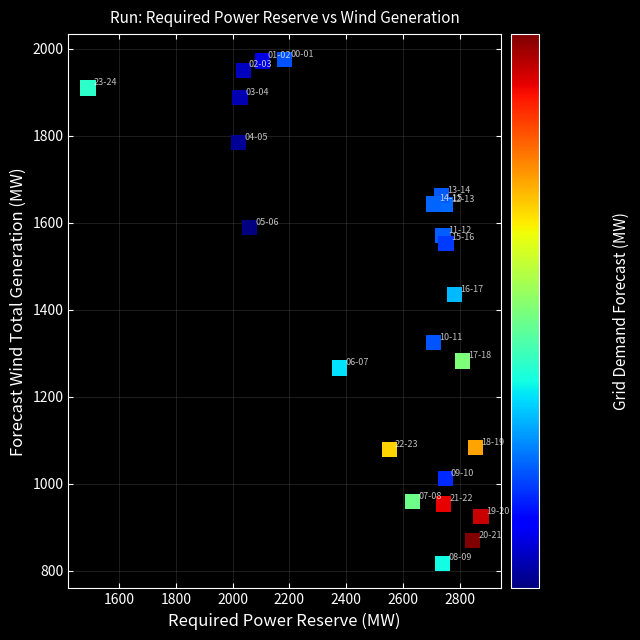

What Y value in the scatter plot is closest to 1396?

1435